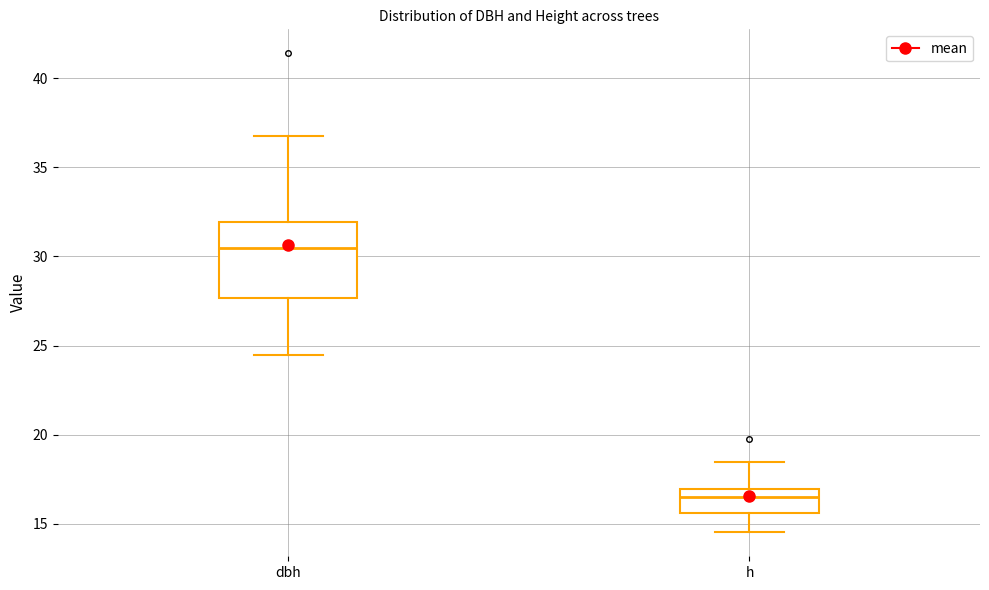

Which box is the tallest, from its lower edge to its upper edge?

dbh